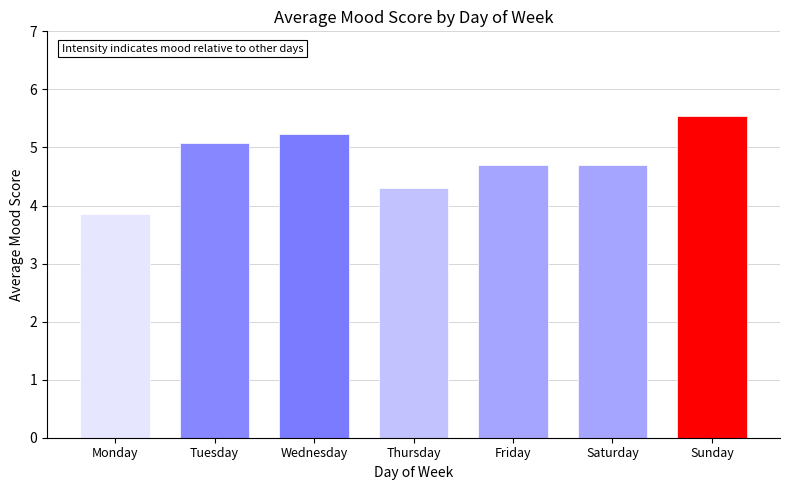

How many data points are less than 4?

1